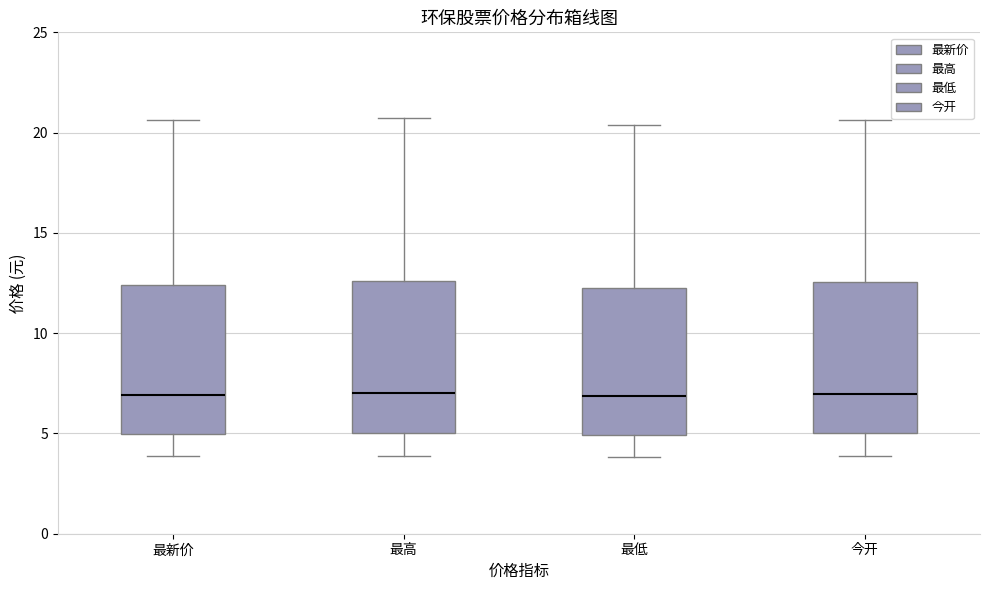

Reading left to right, transcribe this box plot: for each box, give where its median line is, the range the box spans, and where its two whiskers end, as read against the y-axis. The values are not printed on the chart, so give them approximately, as read against the axis.

最新价: median 7.0, box 5.0 to 12.5, whiskers 4.0 to 20.5
最高: median 7.0, box 5.0 to 12.5, whiskers 4.0 to 20.5
最低: median 7.0, box 5.0 to 12.0, whiskers 4.0 to 20.5
今开: median 7.0, box 5.0 to 12.5, whiskers 4.0 to 20.5